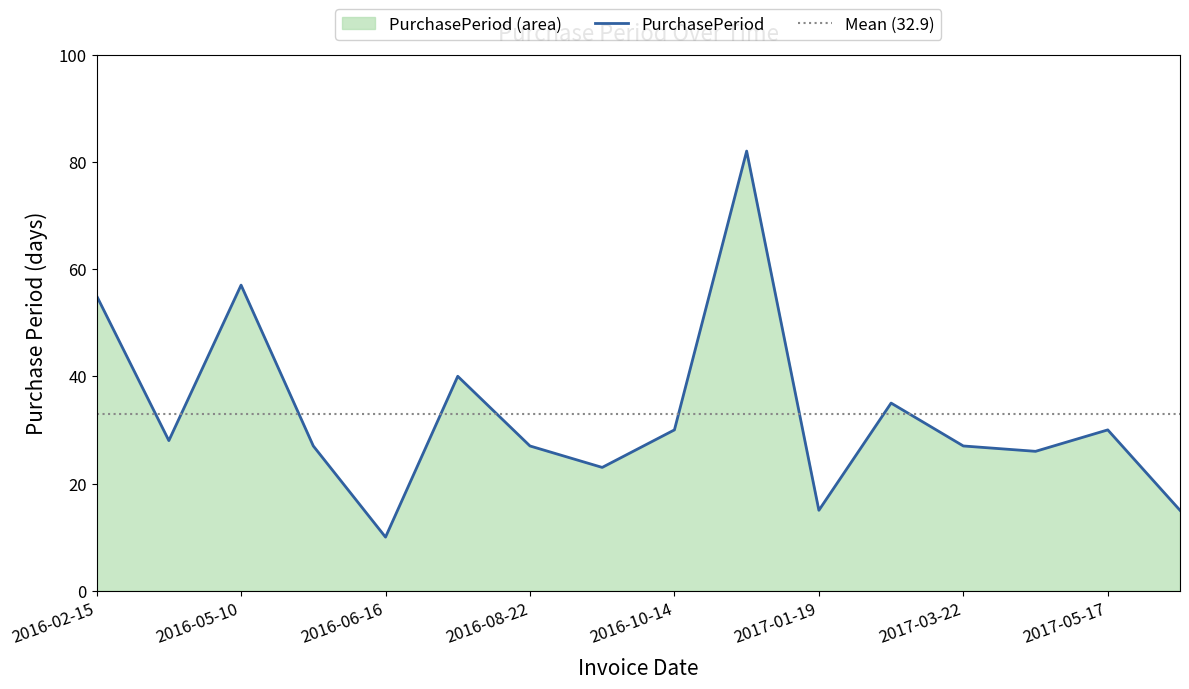

What is the label of the 7th point from the left?

2016-08-22